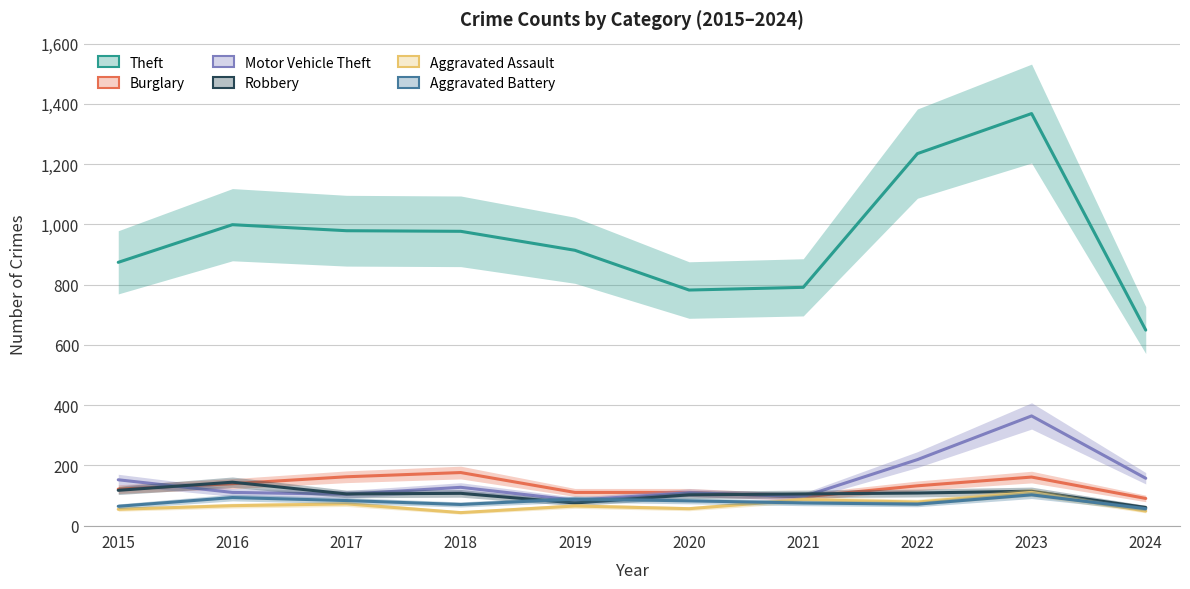

Between 2015 and 2022, which series saw the biggest shift?

Theft